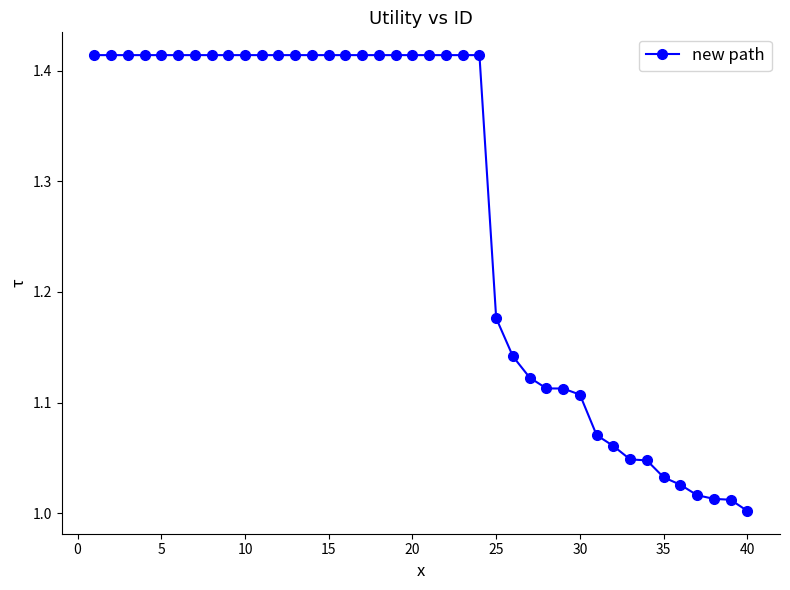

What is the difference between the second highest and minimum values?

0.4